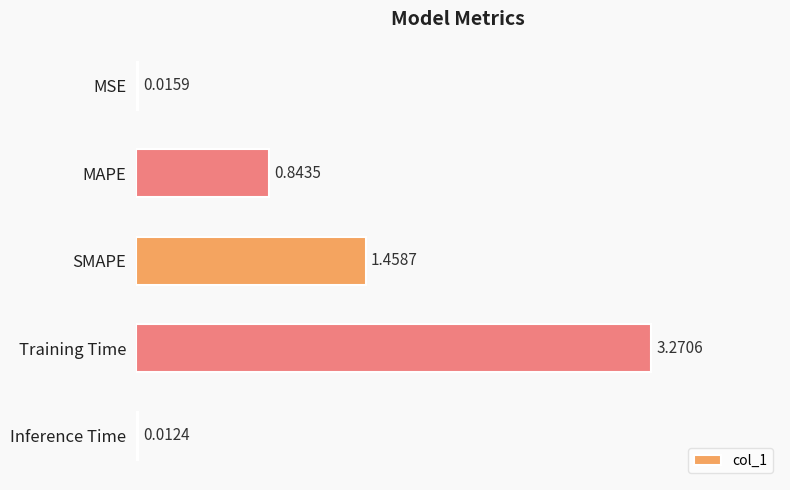

Which category has the highest value across all series?

Training Time